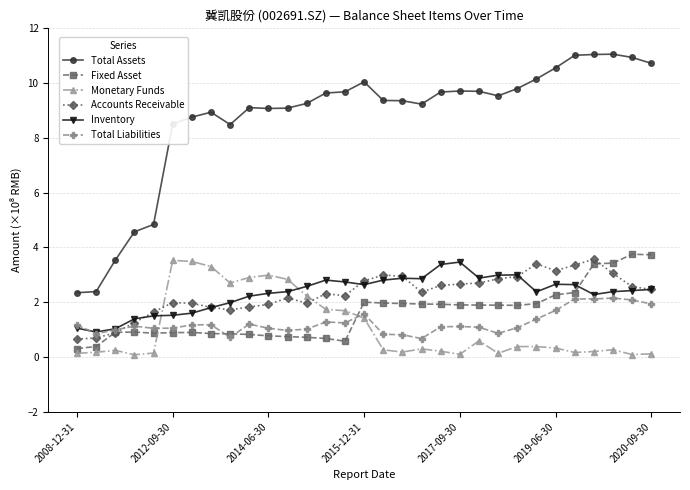

True or false: Fixed Asset and Monetary Funds intersect in this chart.

True